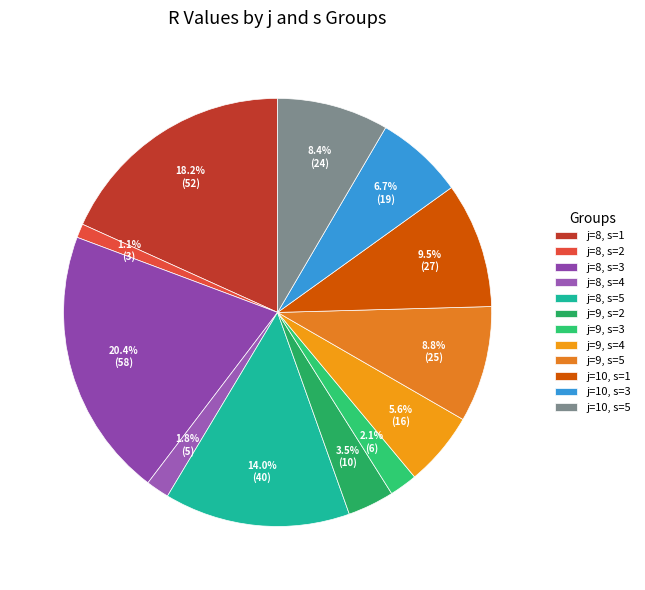

Is there a majority slice in this chart?

No